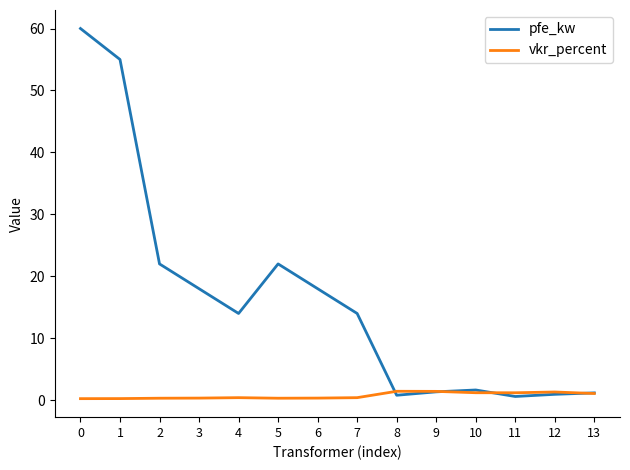

True or false: vkr_percent has more than 1 points higher than both neighbors.

True